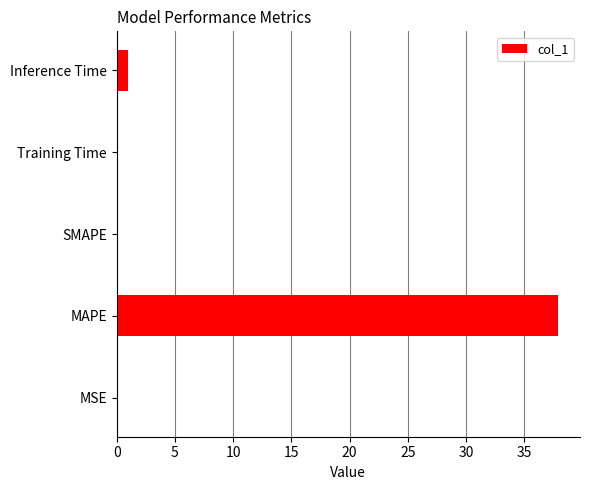

The chart shows a value of 37.9 at MAPE. True or false?

True